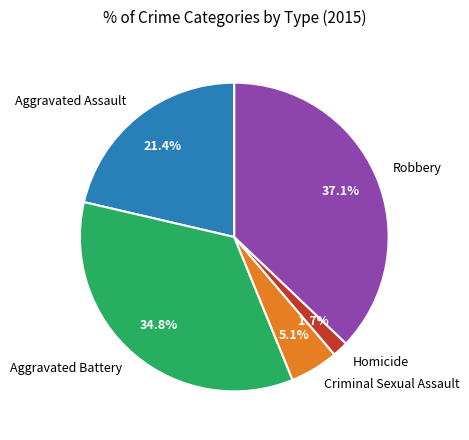

How many slices are in this pie chart?

5